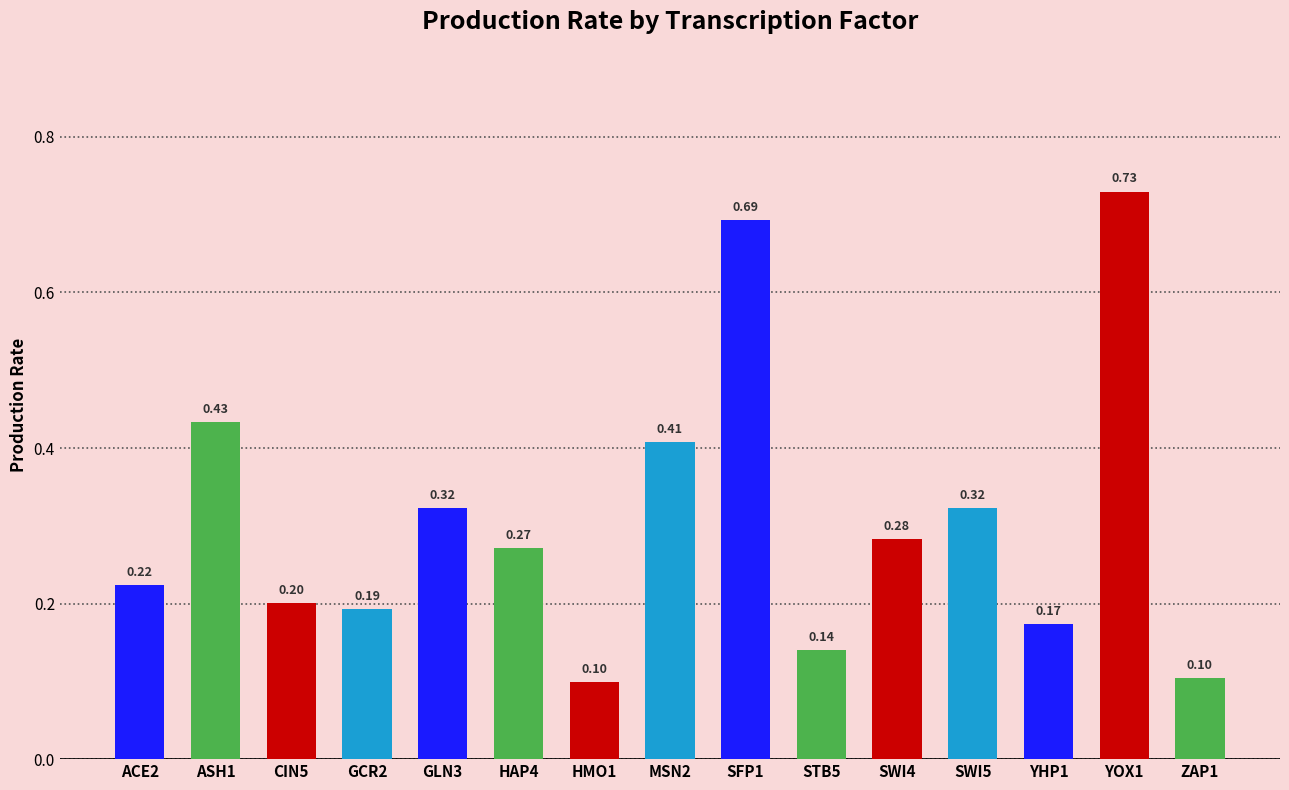

Which has a higher value, HMO1 or ACE2?

ACE2